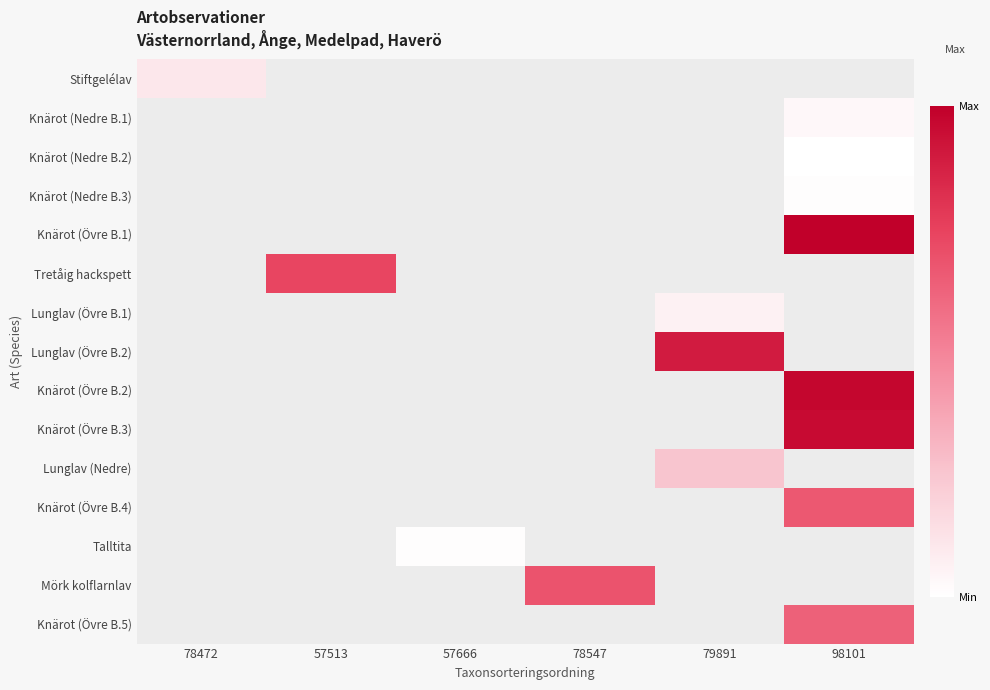

Which label corresponds to the largest value in the chart?

98101